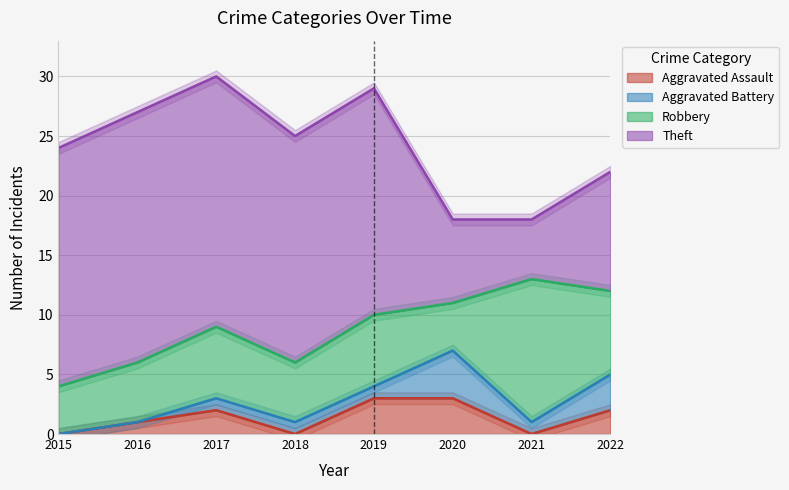

How many data points in Robbery are less than 6?

4